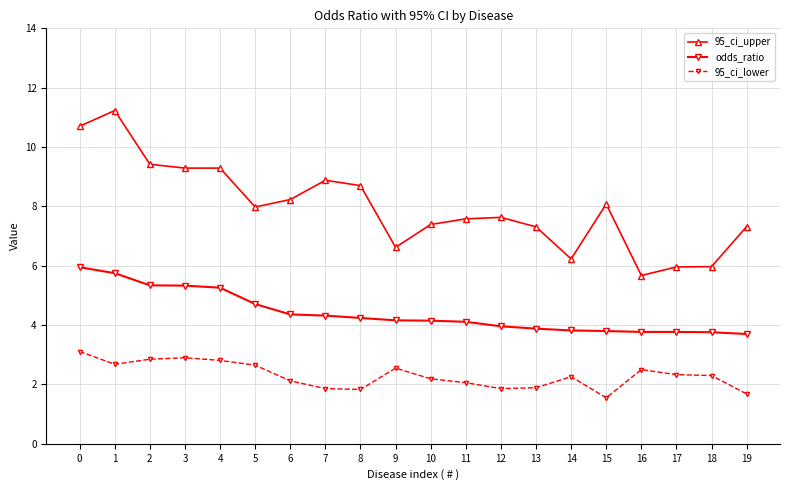

Count the number of categories in the chart.

20